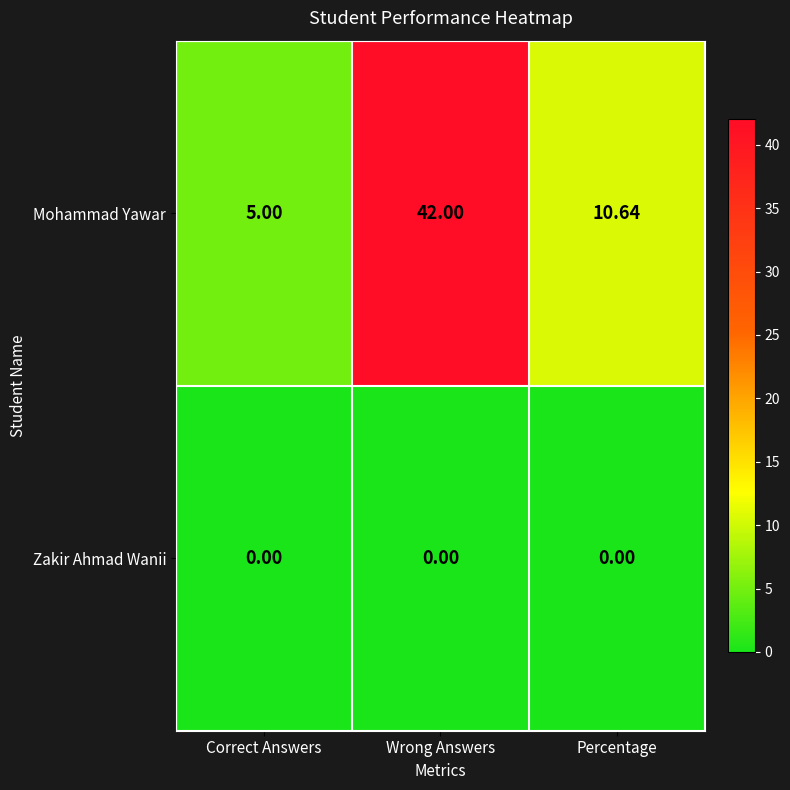

Which series has the largest total across all categories?

Mohammad Yawar